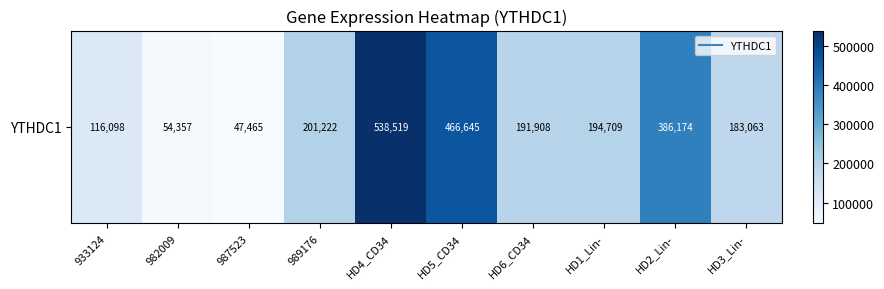

List the labels in order of value, smallest first.

987523, 982009, 933124, HD3_Lin-, HD6_CD34, HD1_Lin-, 989176, HD2_Lin-, HD5_CD34, HD4_CD34